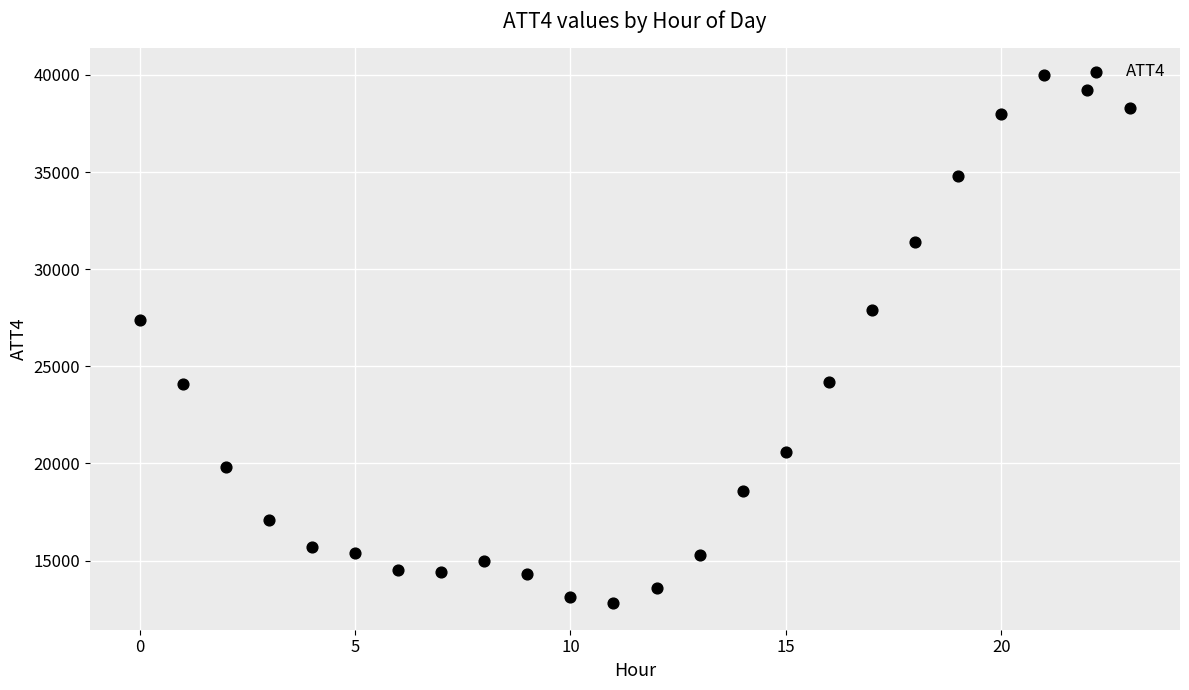

What Y value in the scatter plot is closest to 26400?

27400